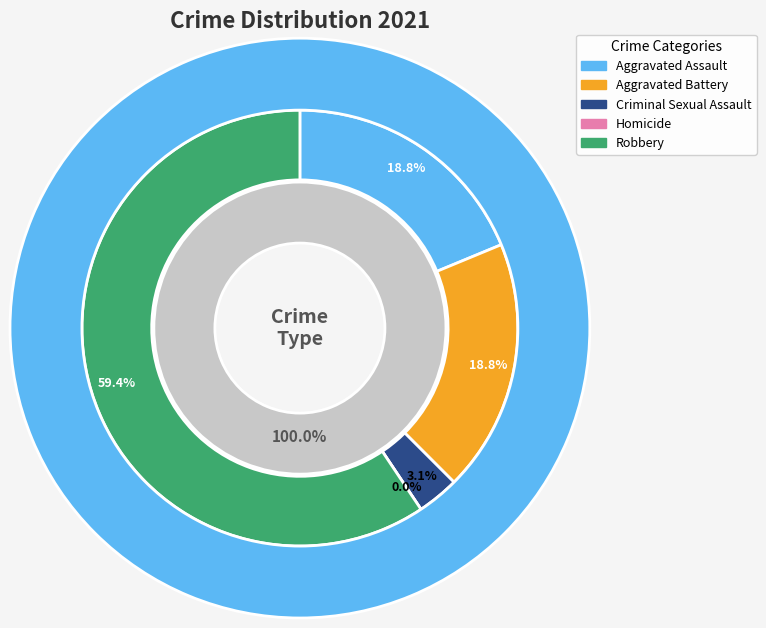

Is it true that Homicide is 1% of the pie?

False